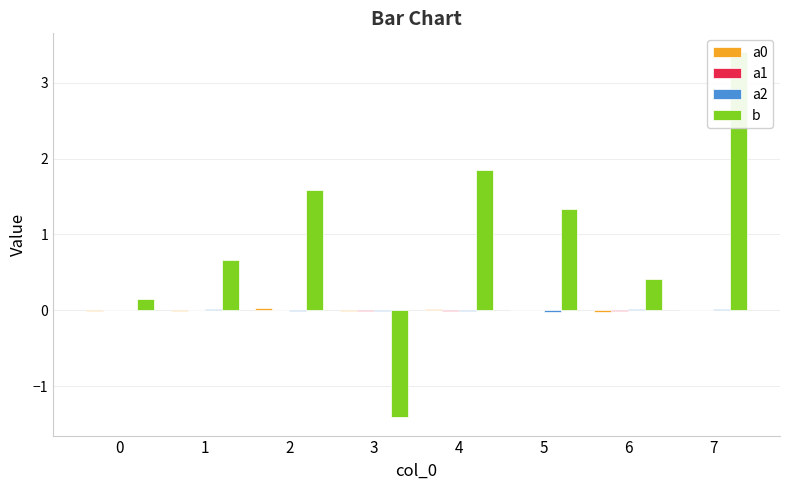

Reading left to right, what are all the values shown in this chart?

a0: -0.0	-0.0	0.0	-0.0	0.0	0.0	-0.0	0.0
a1: 0.0	-0.0	0.0	-0.0	-0.0	0.0	-0.0	0.0
a2: 0.0	0.0	-0.0	-0.0	-0.0	-0.0	0.0	0.0
b: 0.2	0.7	1.6	-1.4	1.8	1.3	0.4	3.4